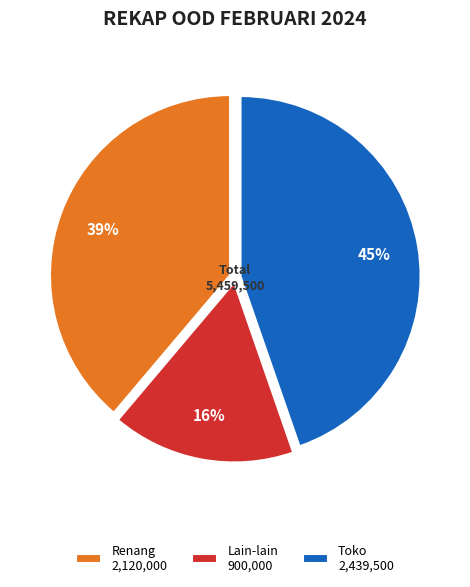

Is there any slice that represents more than half of the pie?

No